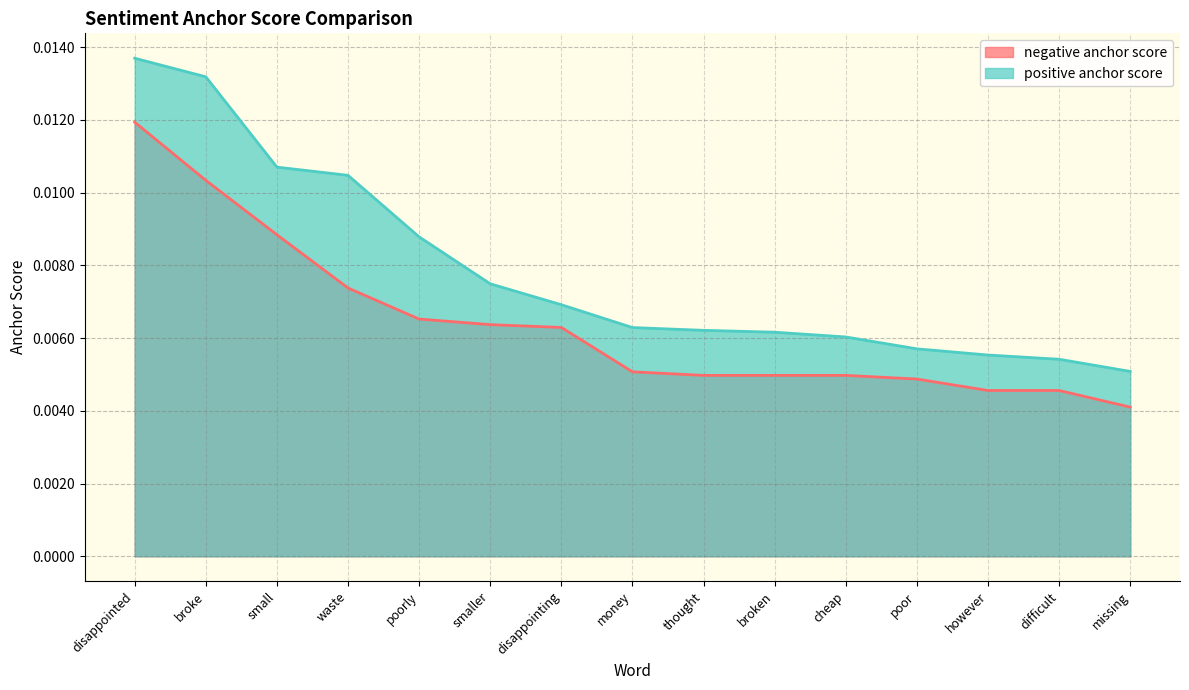

Where is positive anchor score nearest to the value 0?

missing